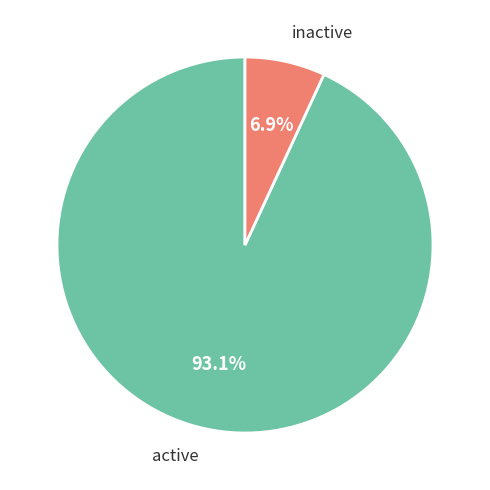

What is the largest slice in the pie chart?

active